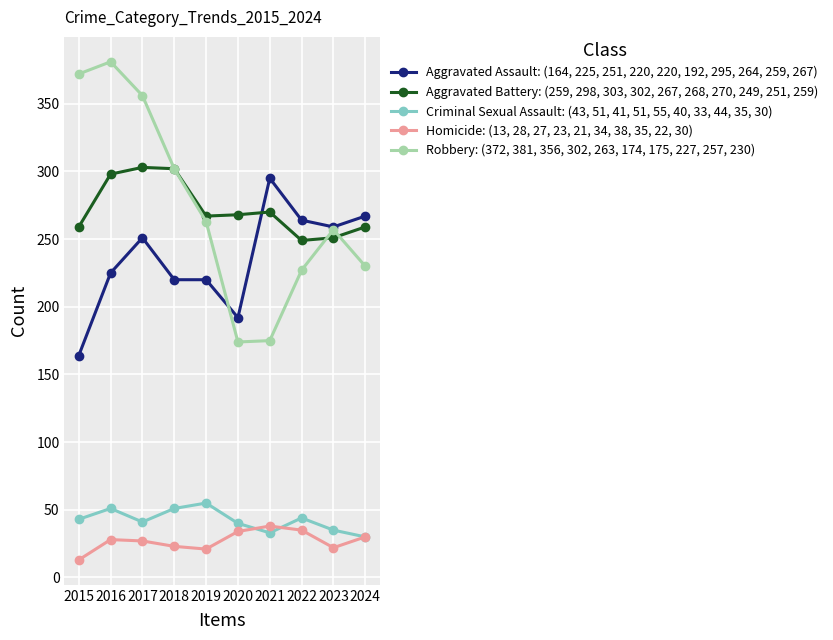

What is the approximate value of Criminal Sexual Assault: (43, 51, 41, 51, 55, 40, 33, 44, 35, 30) at 2018, to the nearest 10?

50